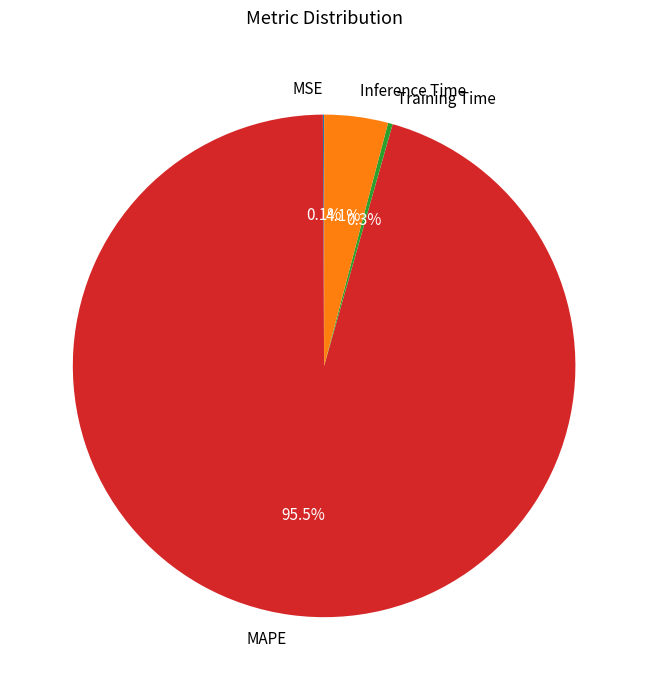

What is the majority slice?

MAPE